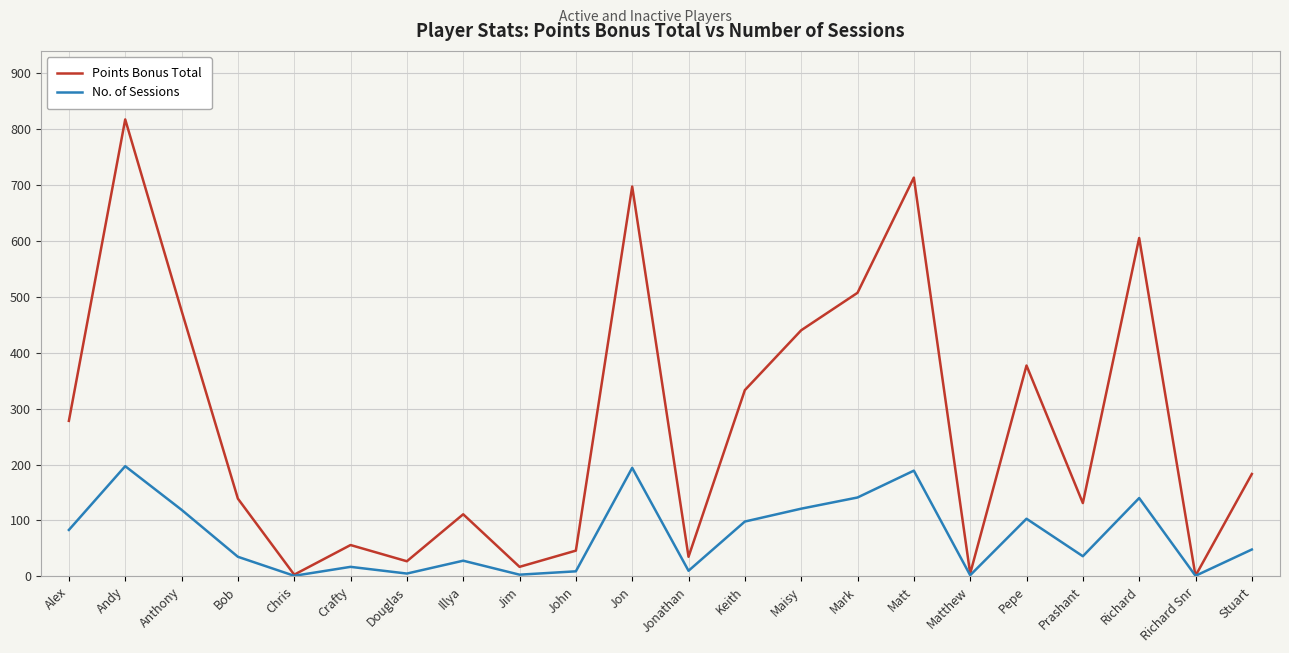

What value does the Points Bonus Total series have at Pepe?

377